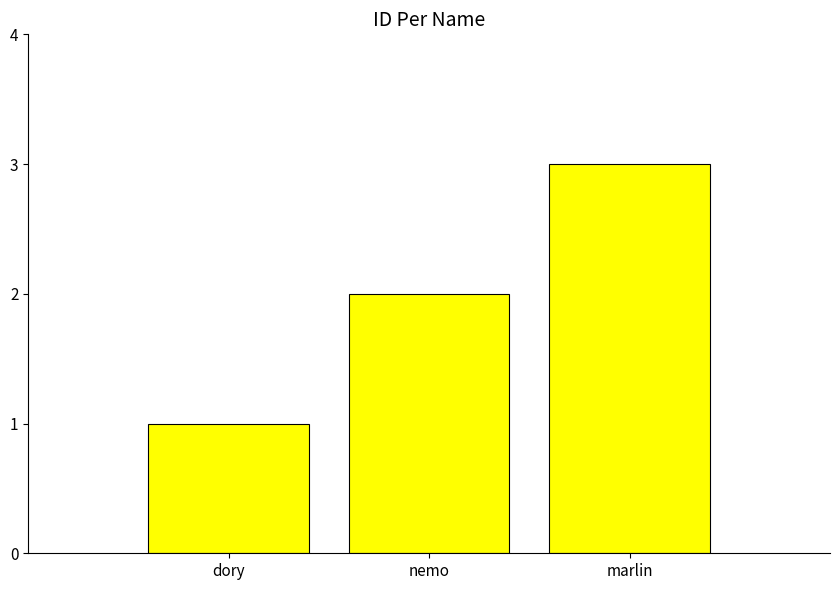

Reading right to left, transcribe all the data shown in this chart.

marlin=3	nemo=2	dory=1